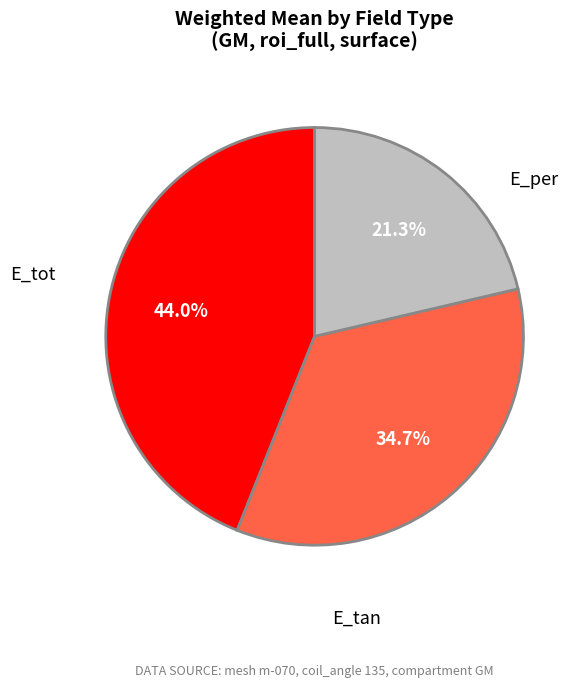

Count the number of slices in the pie.

3